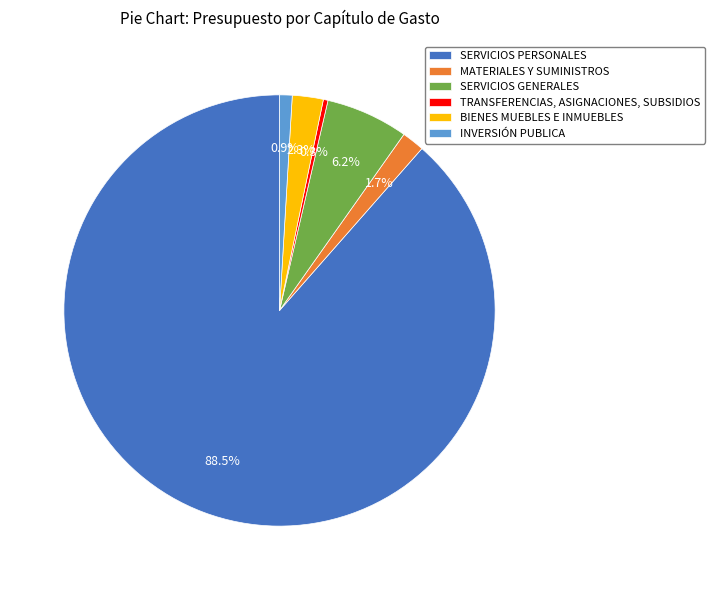

To the nearest percent, what is the combined percentage of TRANSFERENCIAS, ASIGNACIONES, SUBSIDIOS and SERVICIOS GENERALES?

7%